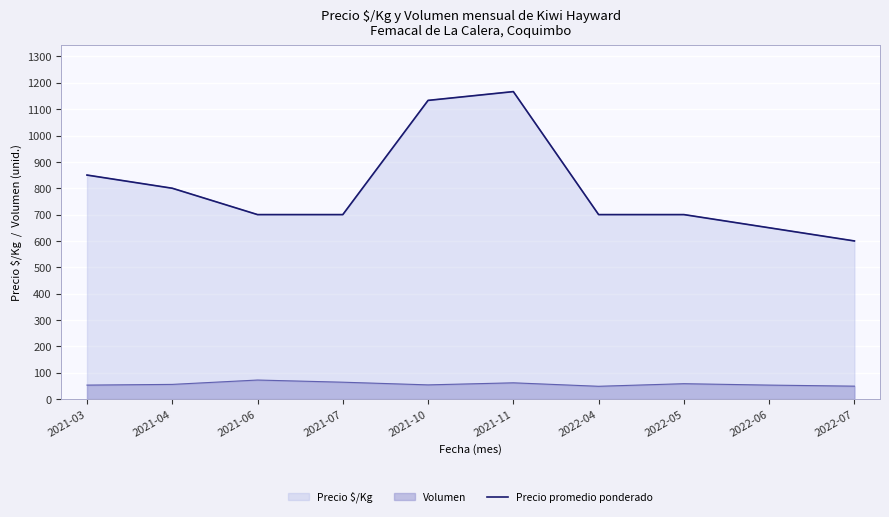

Rank the categories by value from highest to lowest.

2021-11, 2021-10, 2021-03, 2021-04, 2021-06, 2021-07, 2022-04, 2022-05, 2022-06, 2022-07